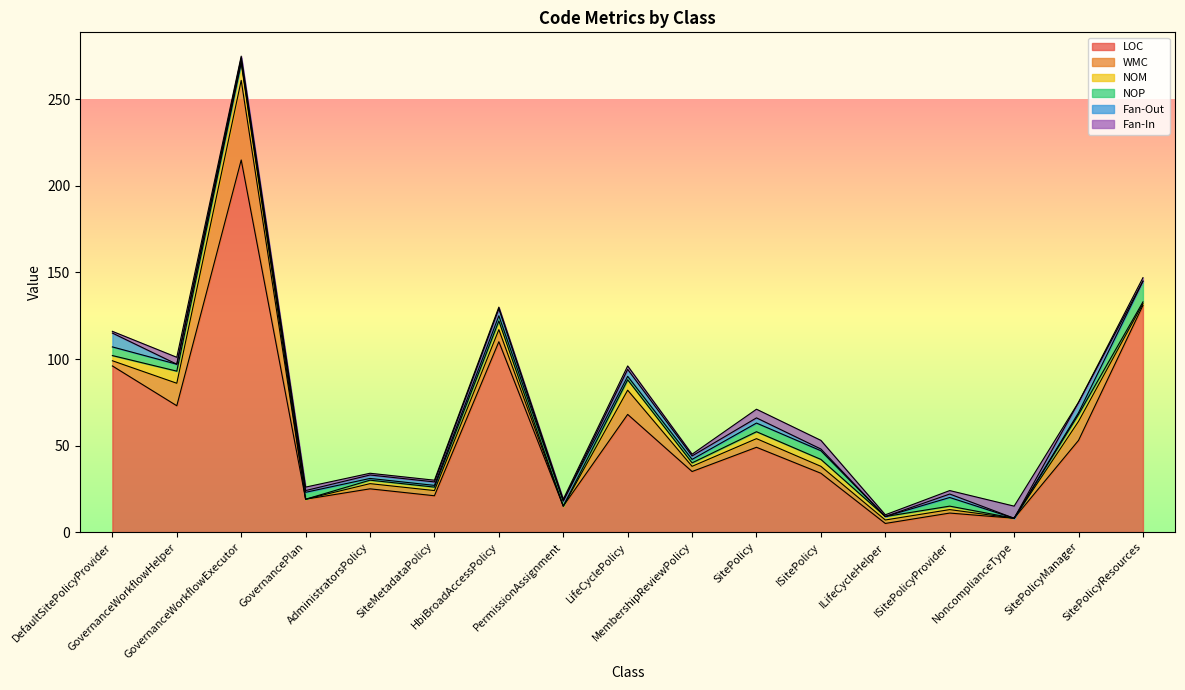

Is the value of NOP at SitePolicy greater than the value of Fan-Out at SiteMetadataPolicy?

Yes